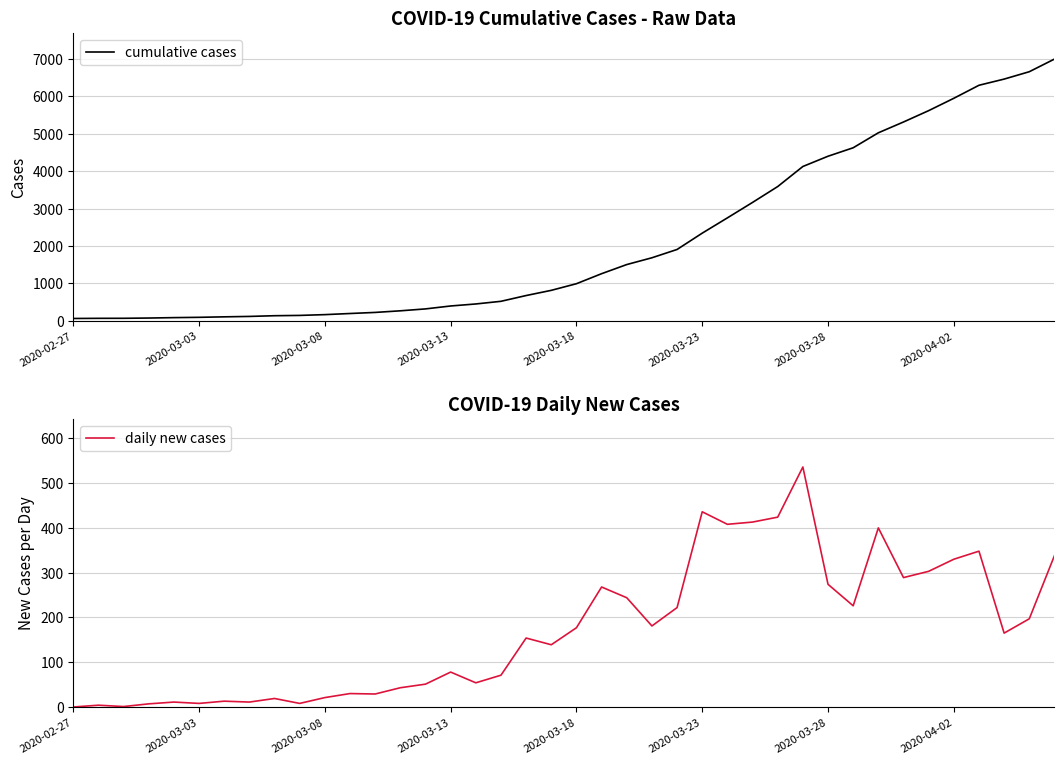

True or false: cumulative cases and daily new cases cross at least once.

False